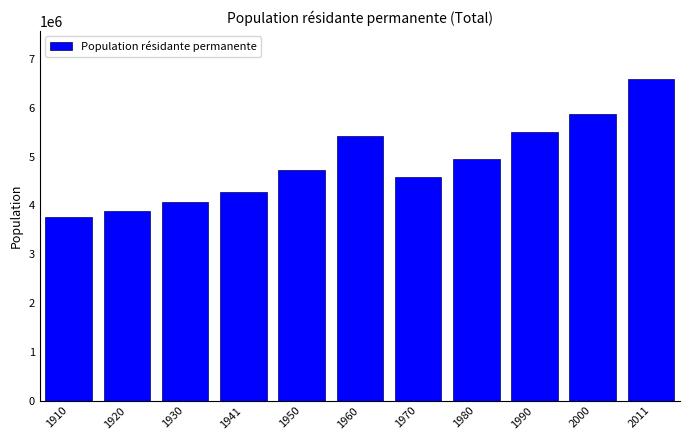

Reading left to right, extract all data points from this chart.

3753293	3880320	4066400	4265703	4714992	5429061	4575416	4950821	5495018	5868572	6587556